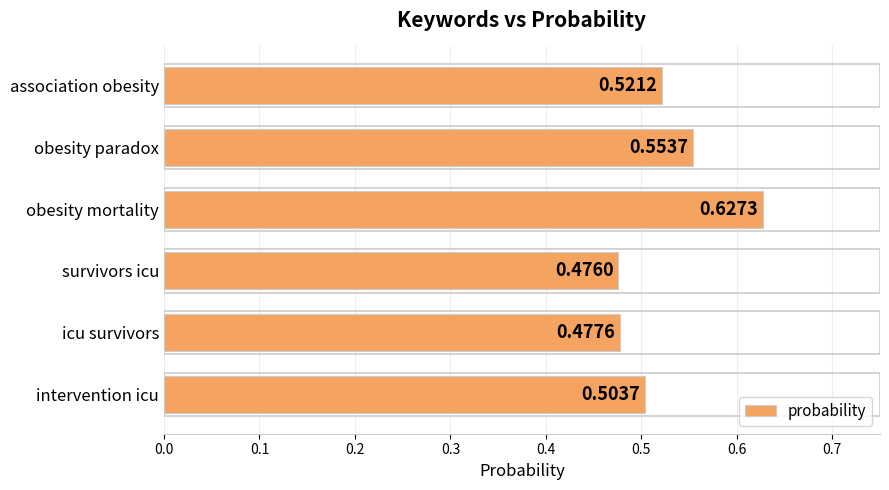

Between obesity mortality and survivors icu, which is larger?

obesity mortality